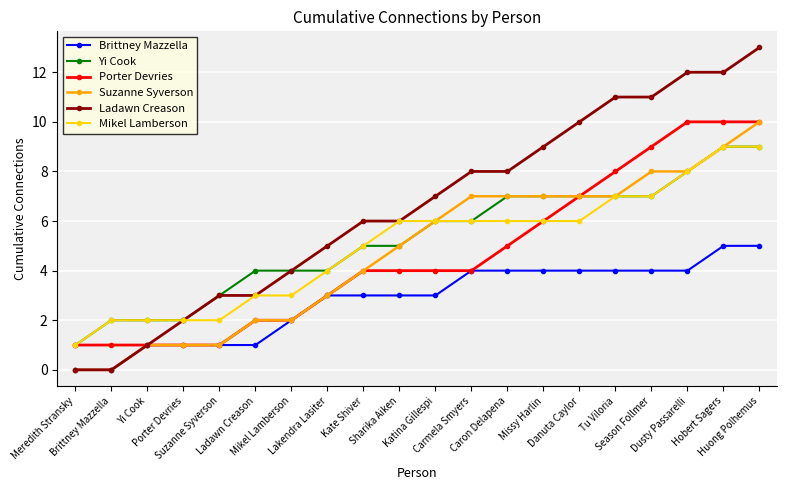

What is the greatest value displayed?

13